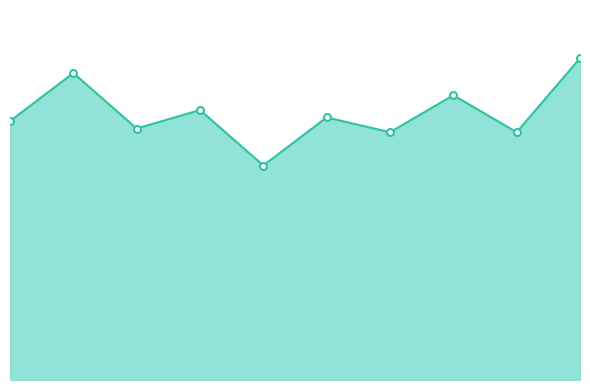

At which category does the chart reach its peak across all series?

2024